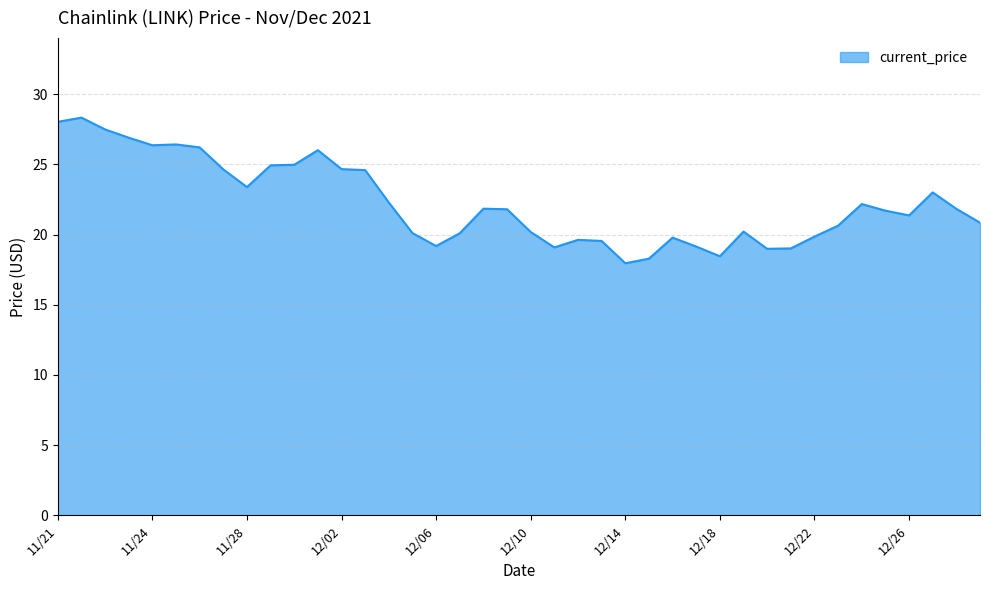

Does the chart have visible grid lines?

Yes